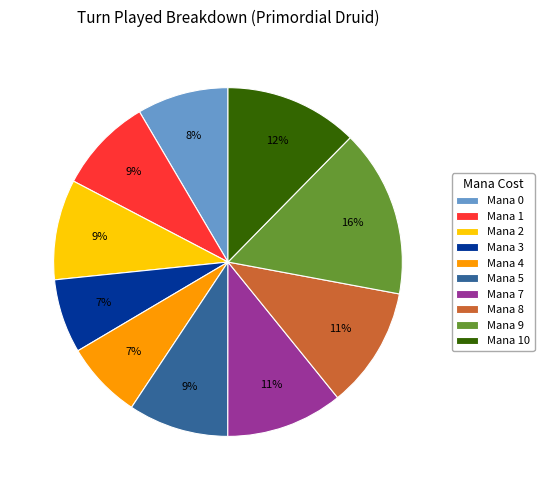

What percentage is the Mana 3 slice, to the nearest percent?

7%